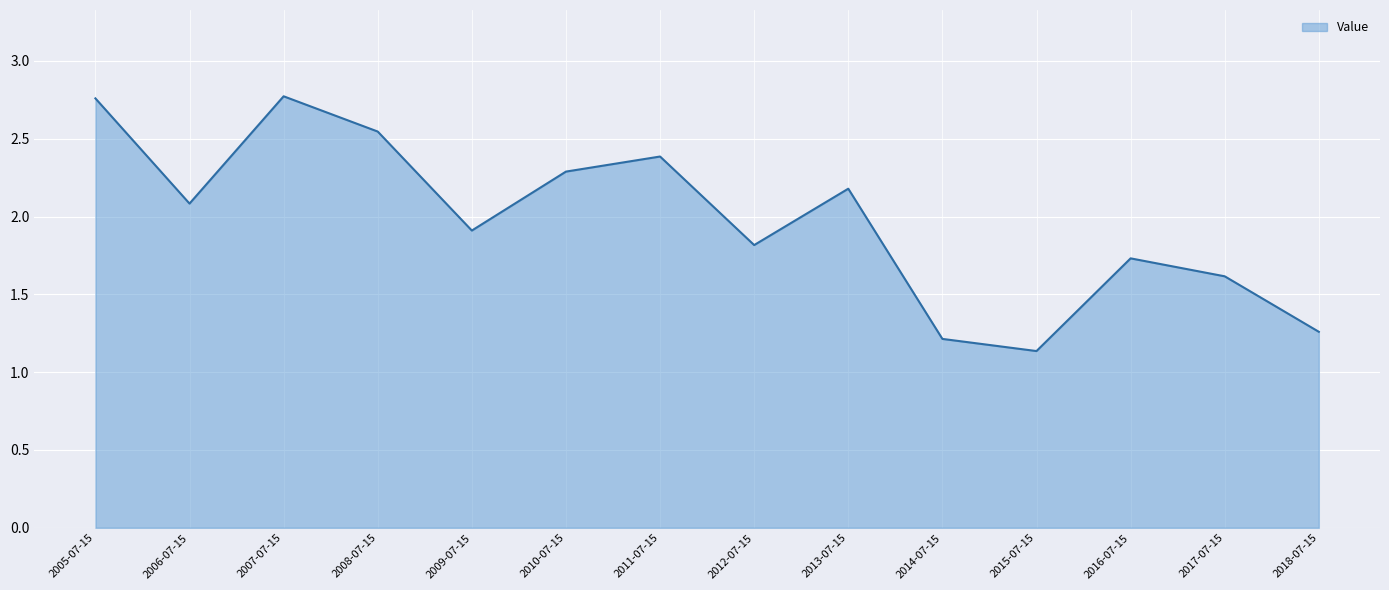

The value at 2017-07-15 is 1.6. True or false?

True